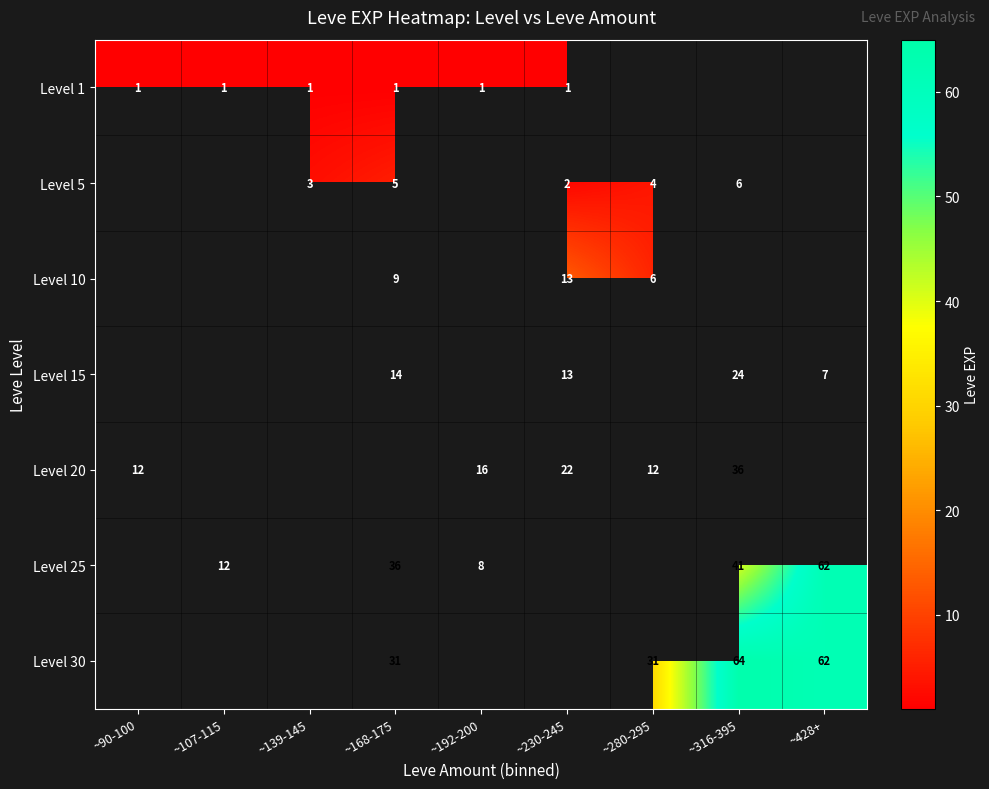

The value of Level 20 at ~280-295 is 20. True or false?

False